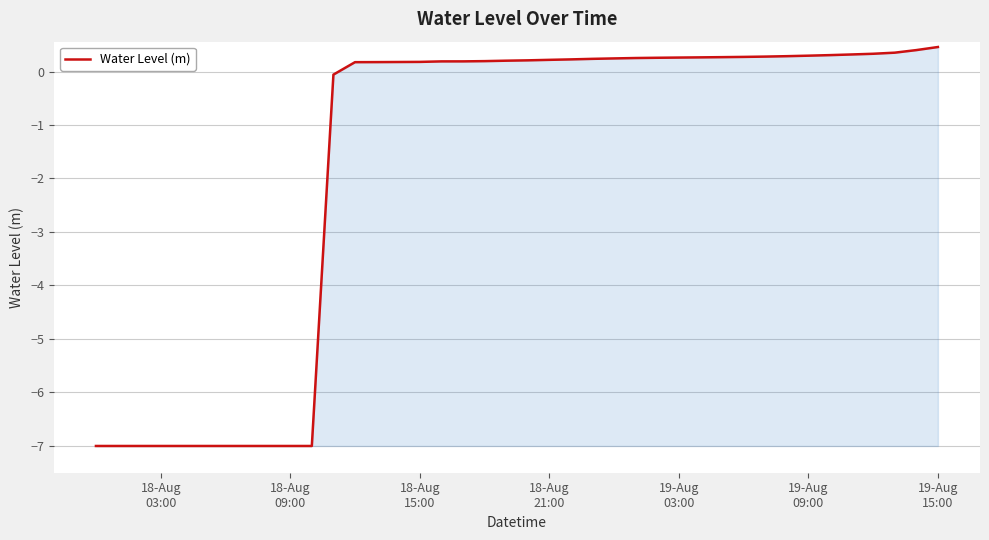

What is the minimum value shown in the chart?

-7.0